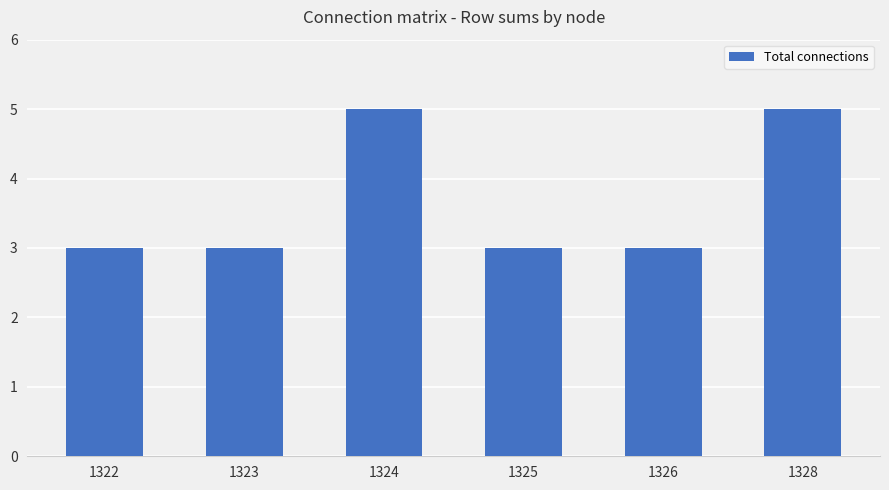

Which has a higher value, 1322 or 1328?

1328